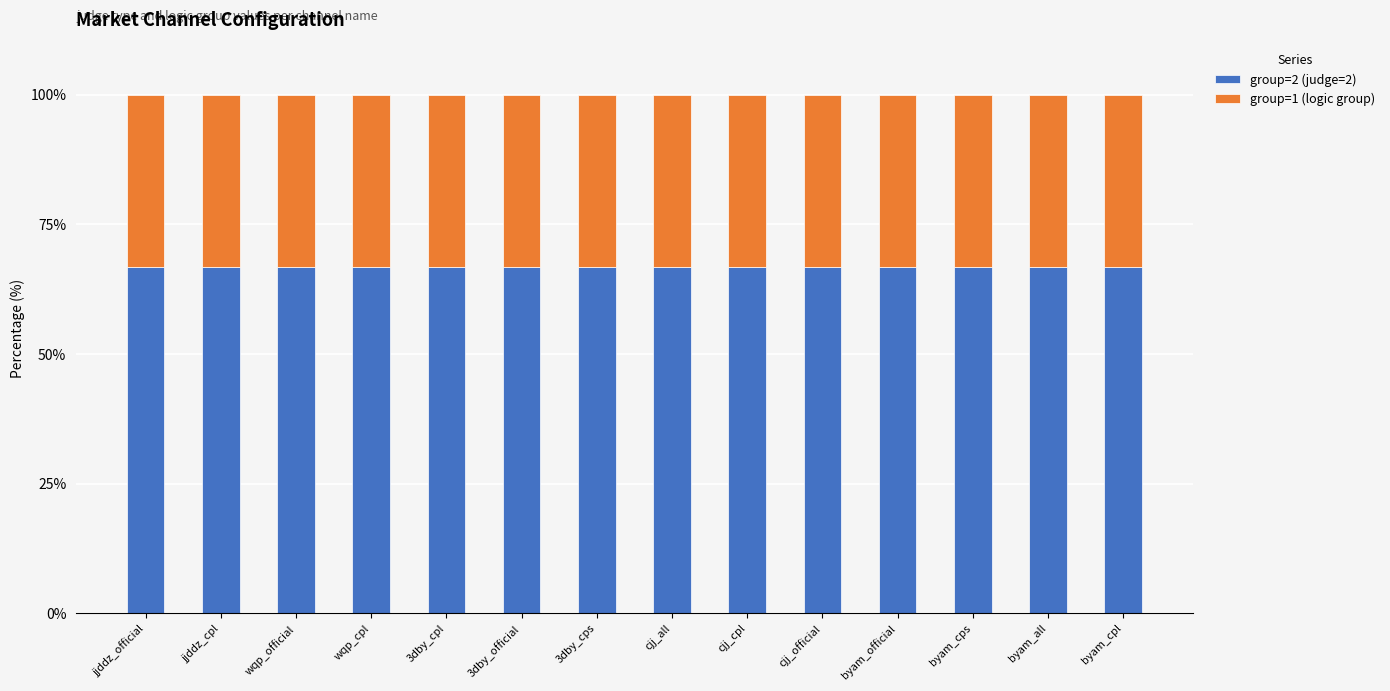

What is the sum of the group=2 (judge=2) values at 3dby_cps and jjddz_cpl?

133.3